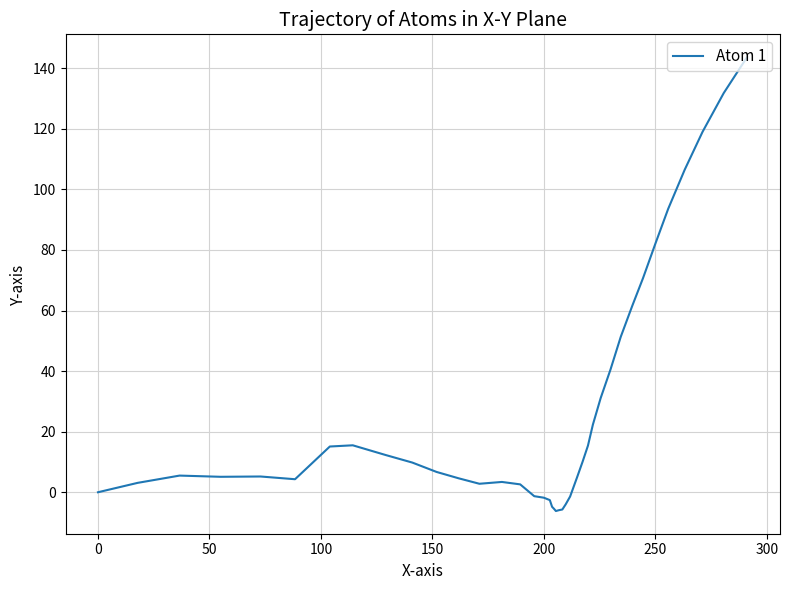

What is the maximum value shown in the chart?

143.7